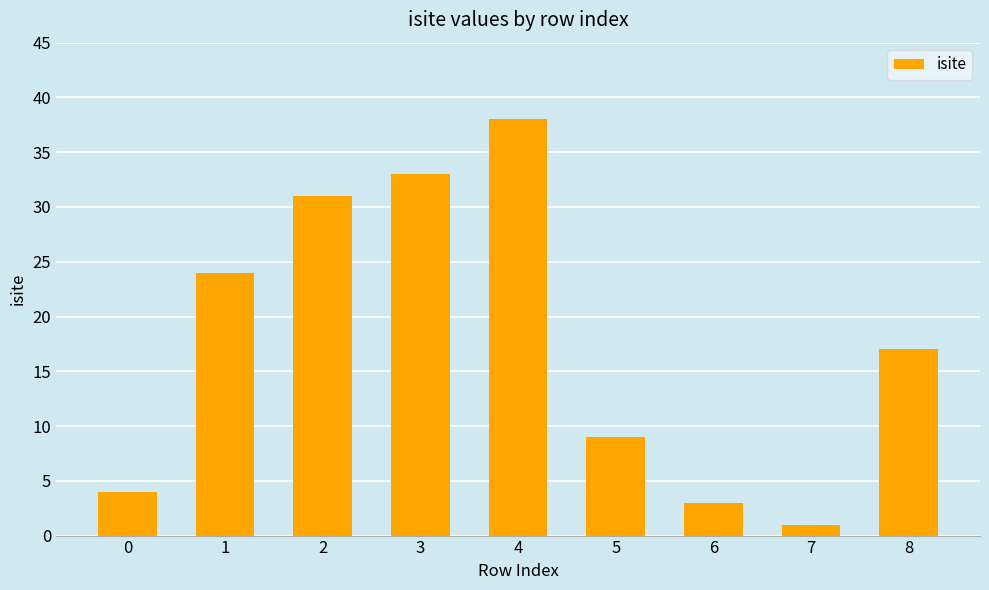

Rank the categories by value from highest to lowest.

4, 3, 2, 1, 8, 5, 0, 6, 7